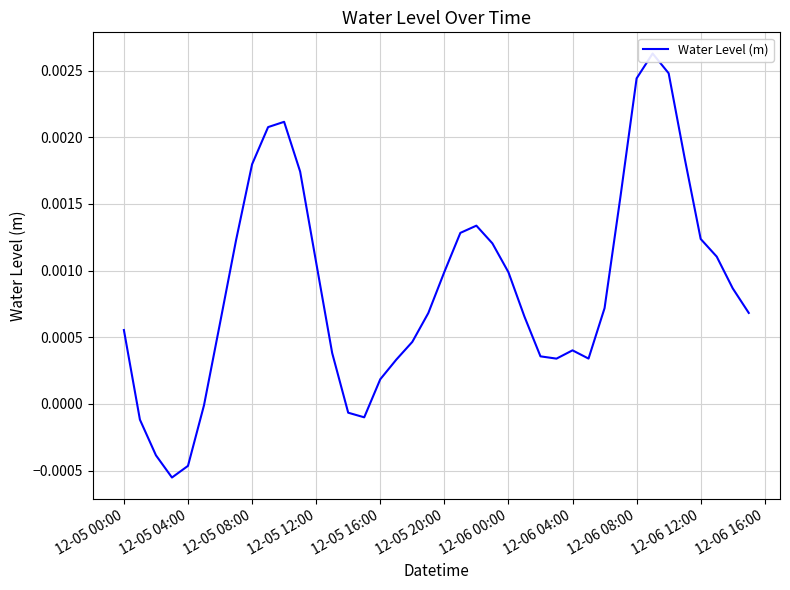

How many categories are shown in the chart?

40